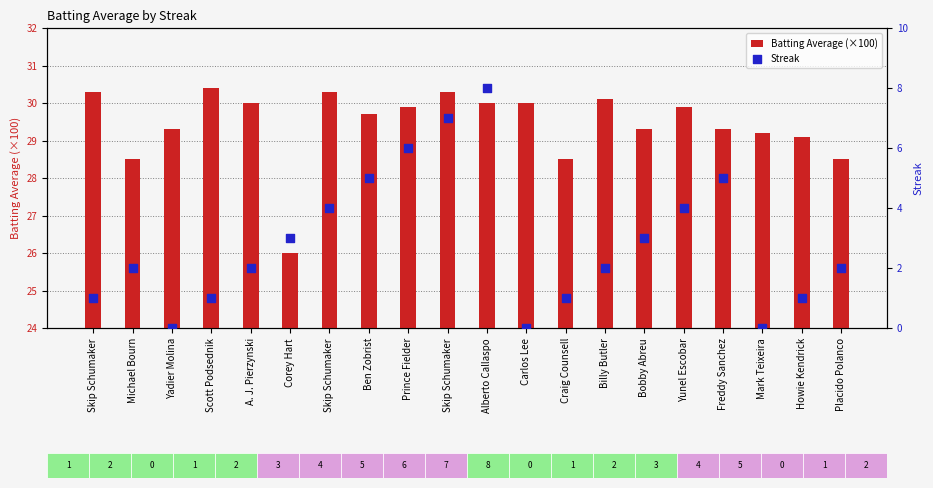

Which series reaches the minimum Y coordinate?

Streak